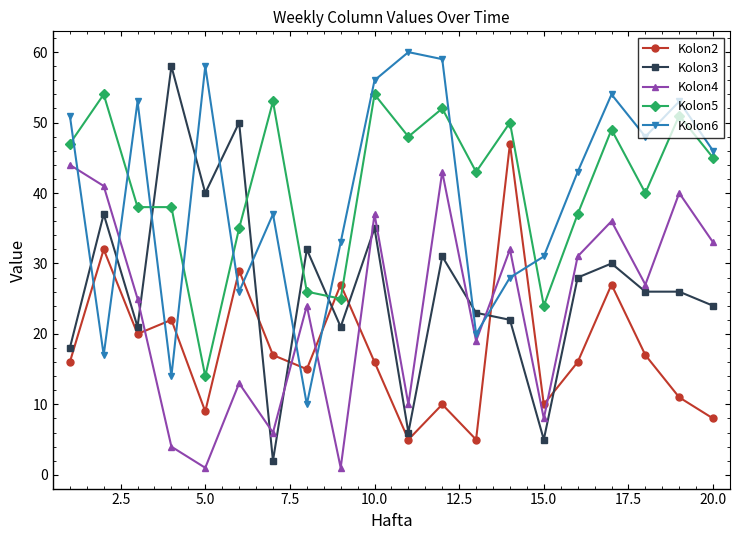

How many values in the Kolon6 series are below 46?

10